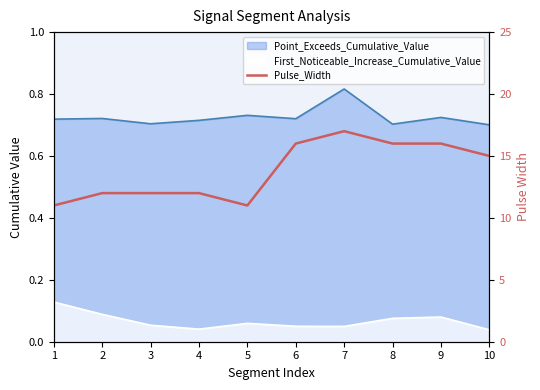

Reading left to right, what are all the values shown in this chart?

1=11	2=12	3=12	4=12	5=11	6=16	7=17	8=16	9=16	10=15